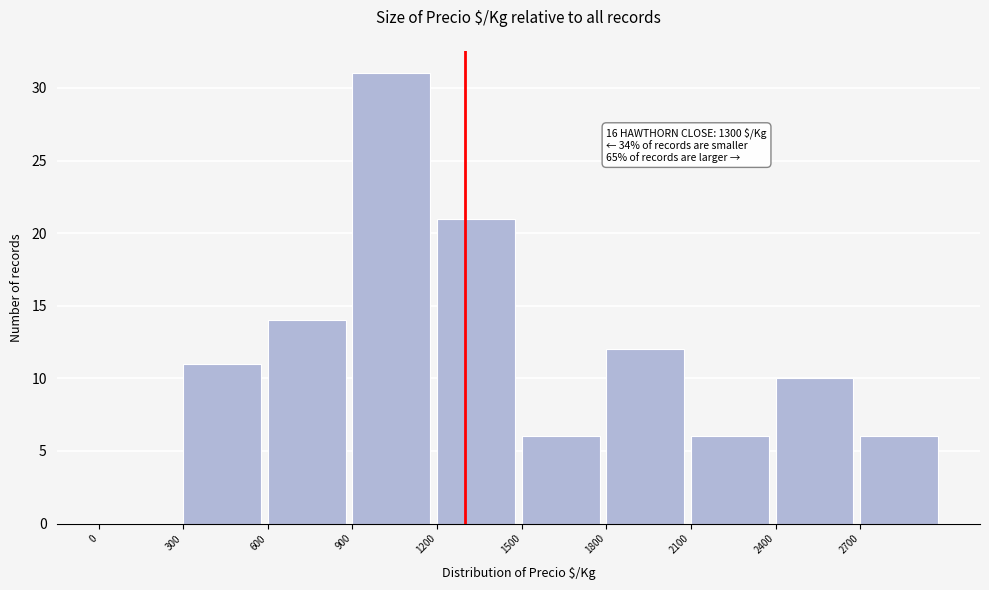

Which range on the x-axis has the tallest bar?

900 to 1200